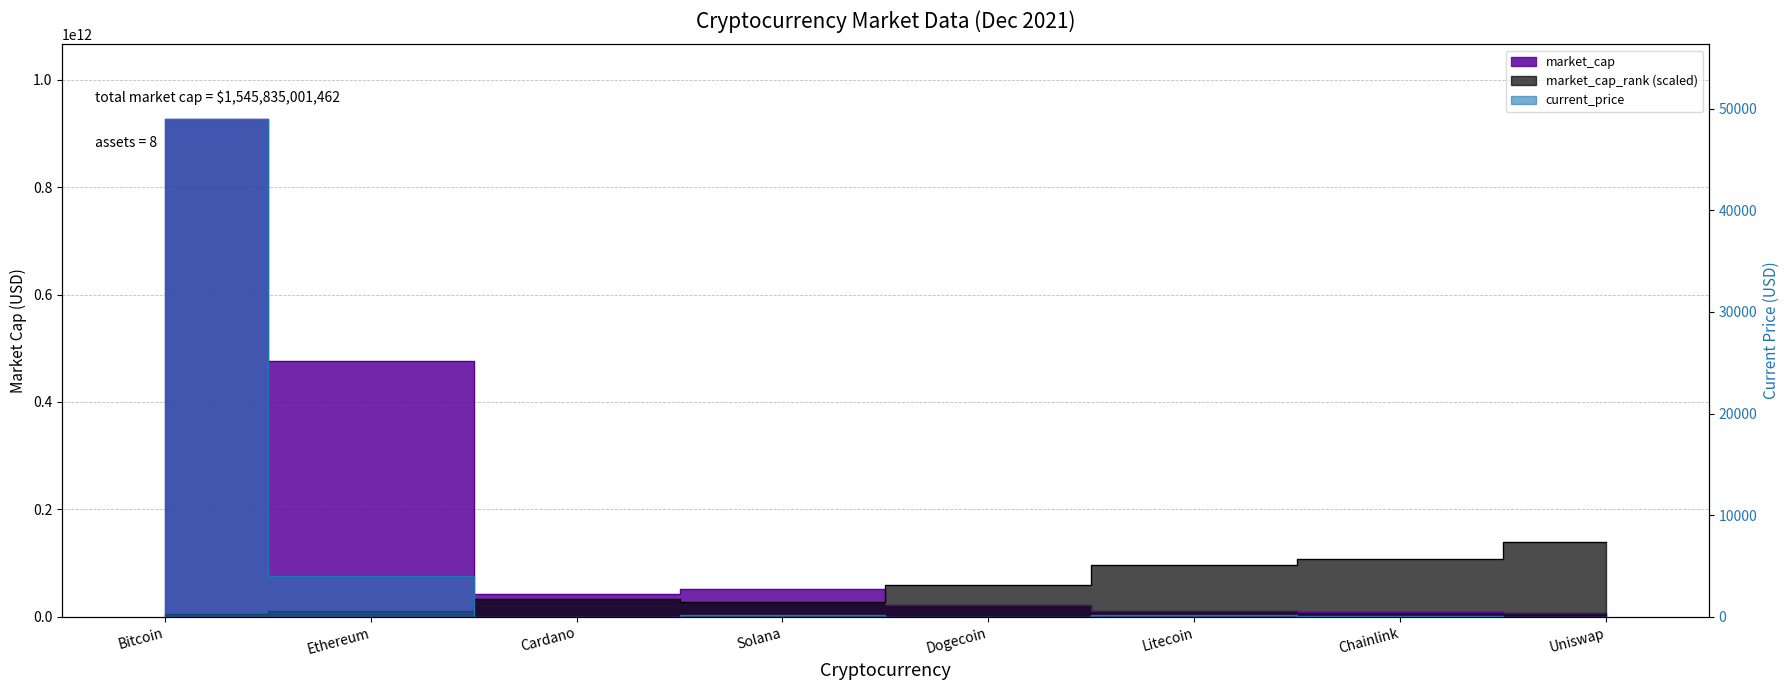

How many intersections are there between market_cap and market_cap_rank?

1